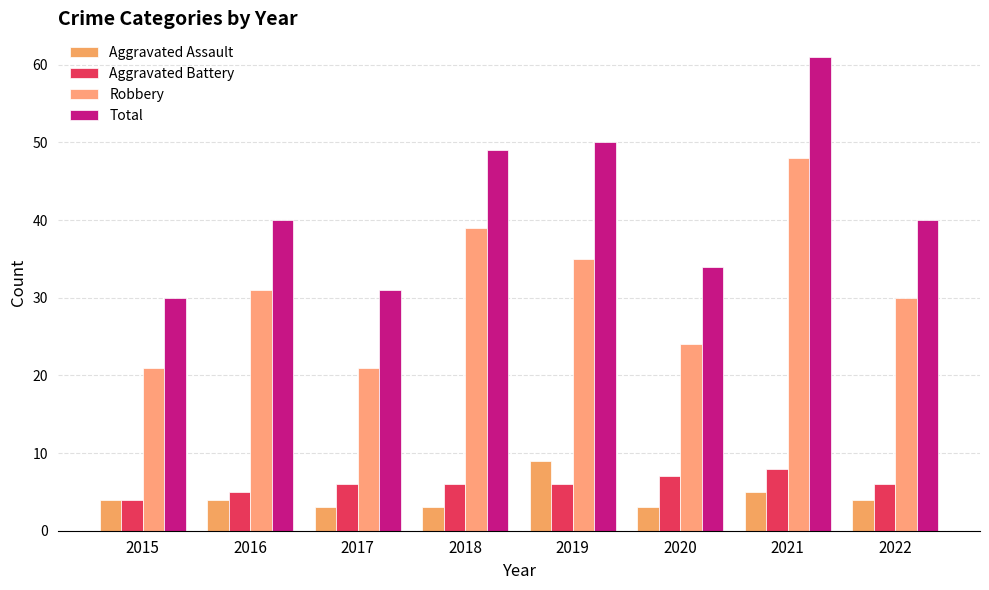

Are the bars horizontal?

No